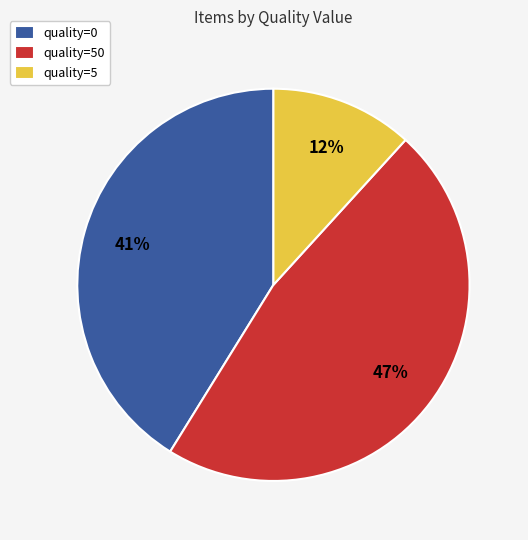

Rank the categories by value from lowest to highest.

quality=5, quality=0, quality=50